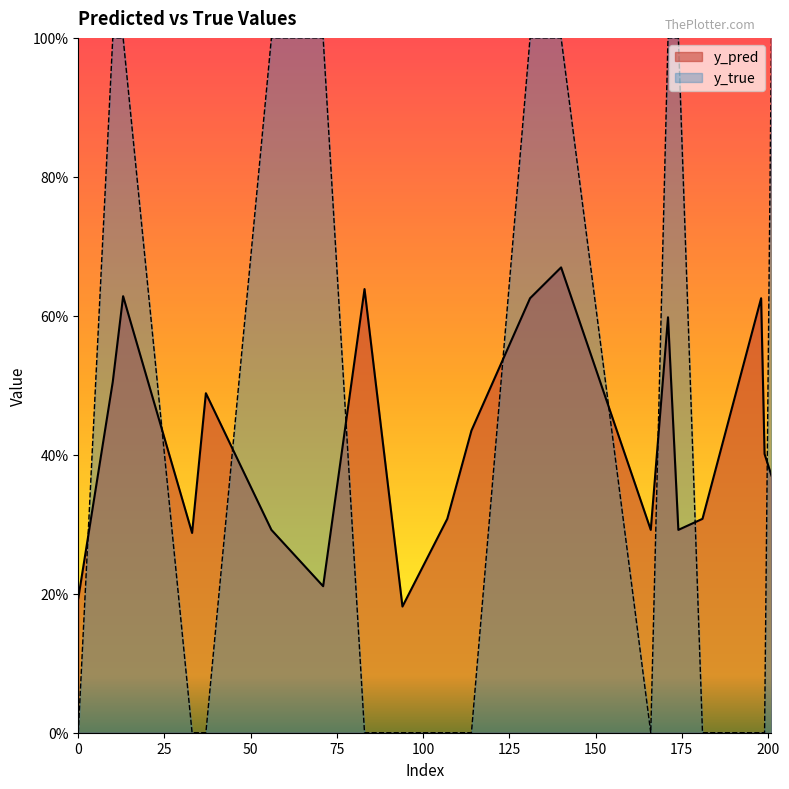

At which category does y_pred reach its first local valley?

33